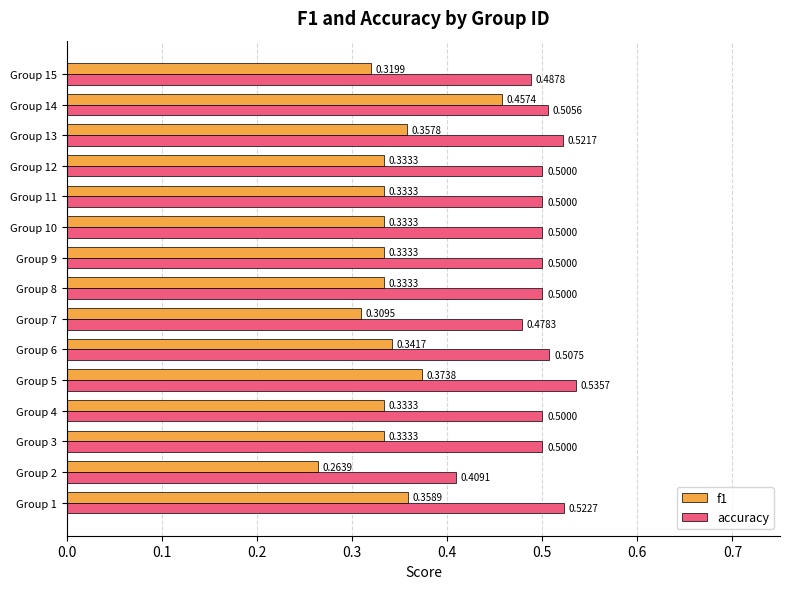

Which series has the largest range (max minus min)?

f1